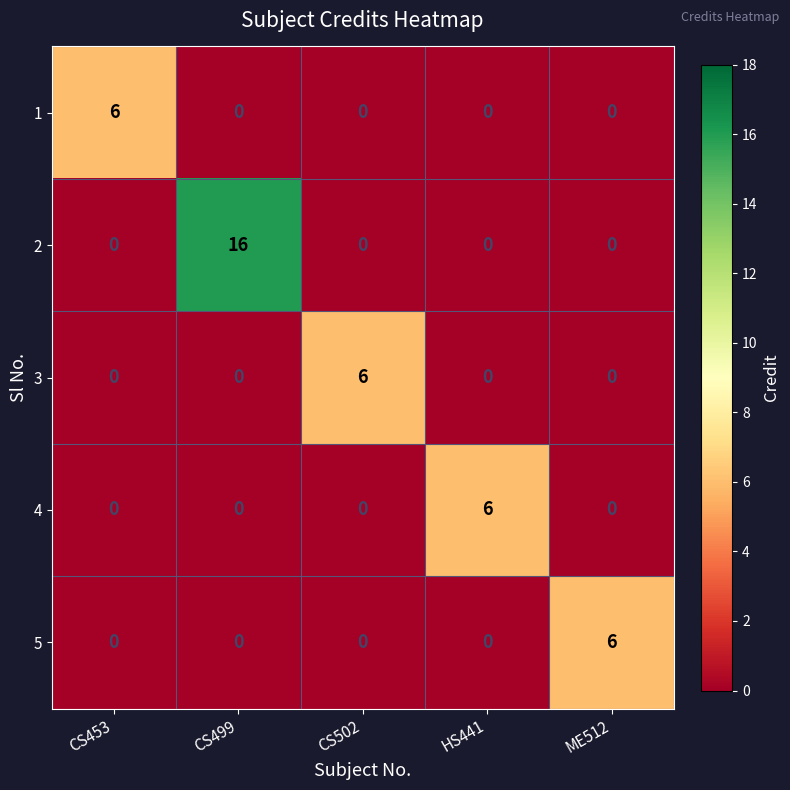

At which category is the sum across all series the highest?

CS499